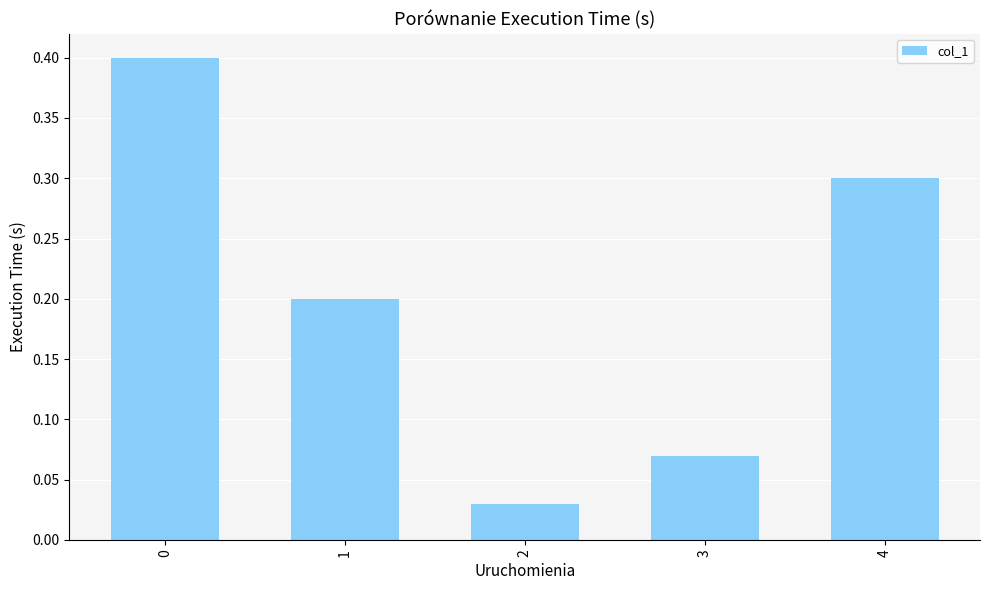

What is the greatest value displayed?

0.4